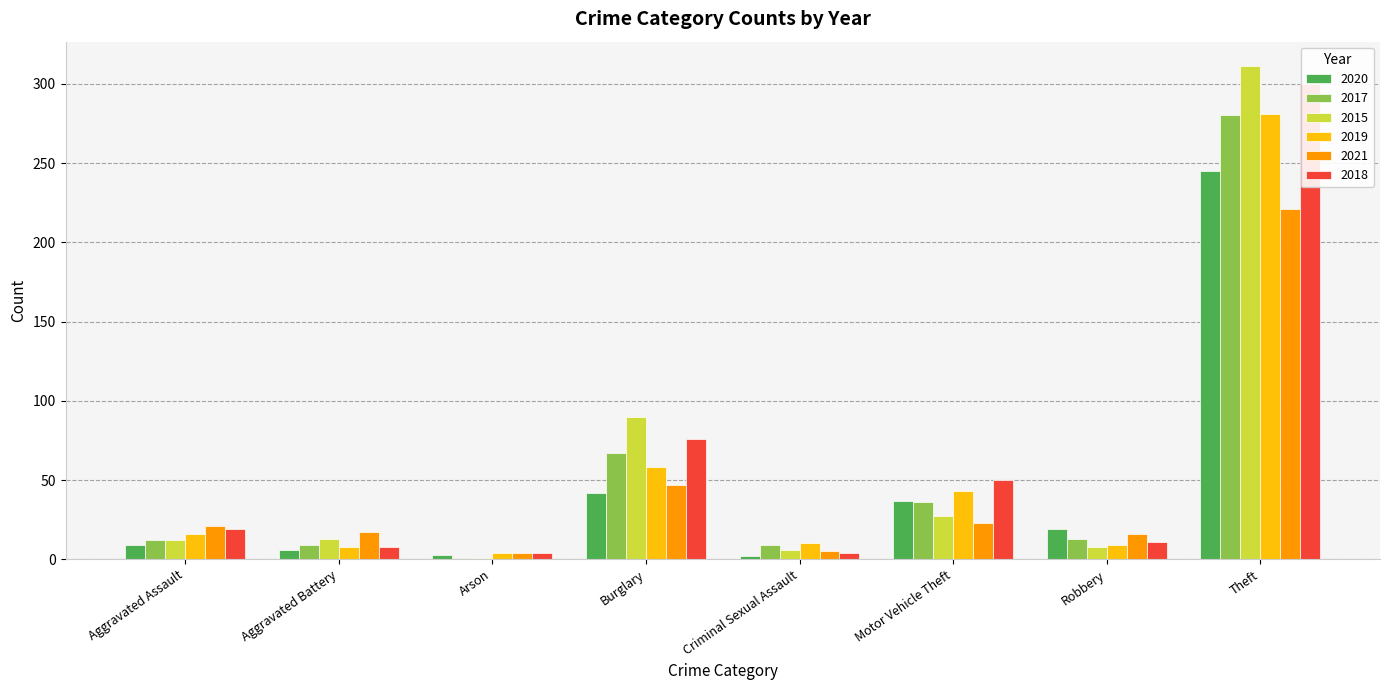

Which series changed the most between Burglary and Motor Vehicle Theft?

2015